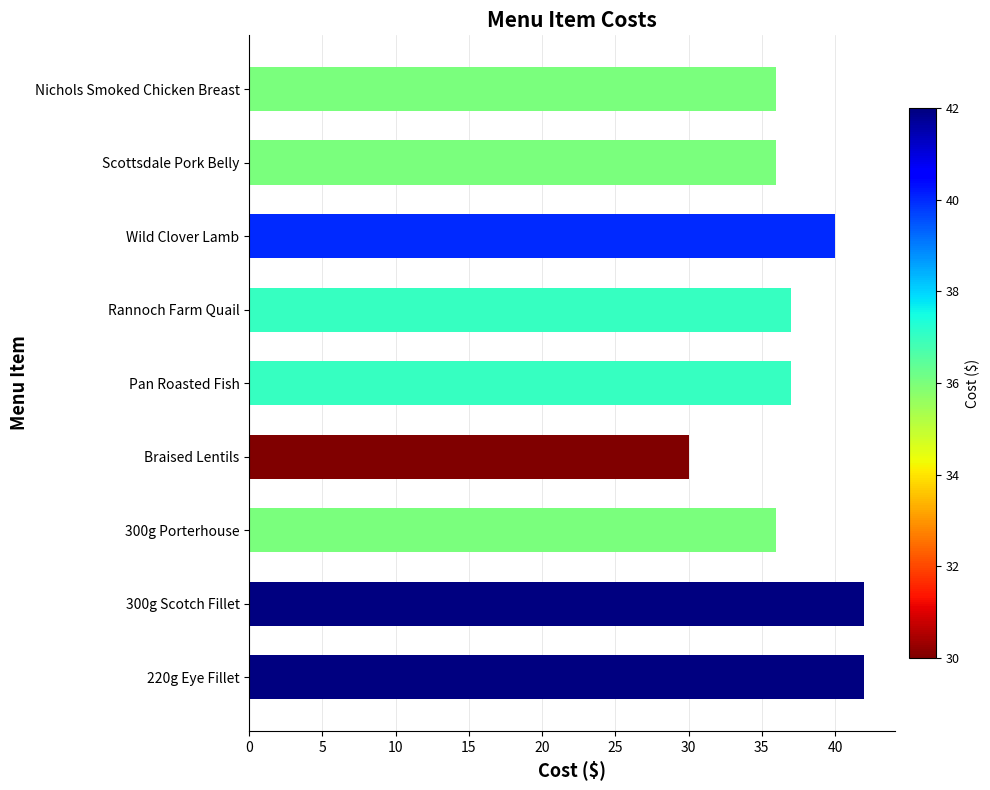

What is the greatest value displayed?

42